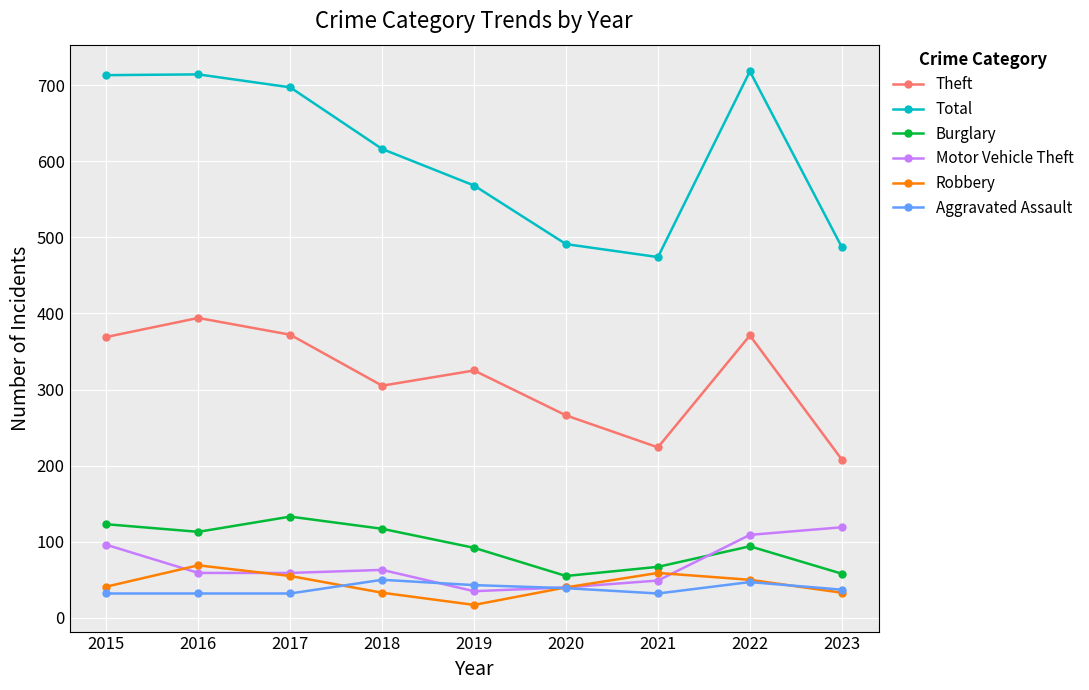

What is the difference between the Burglary values at 2021 and 2019?

25